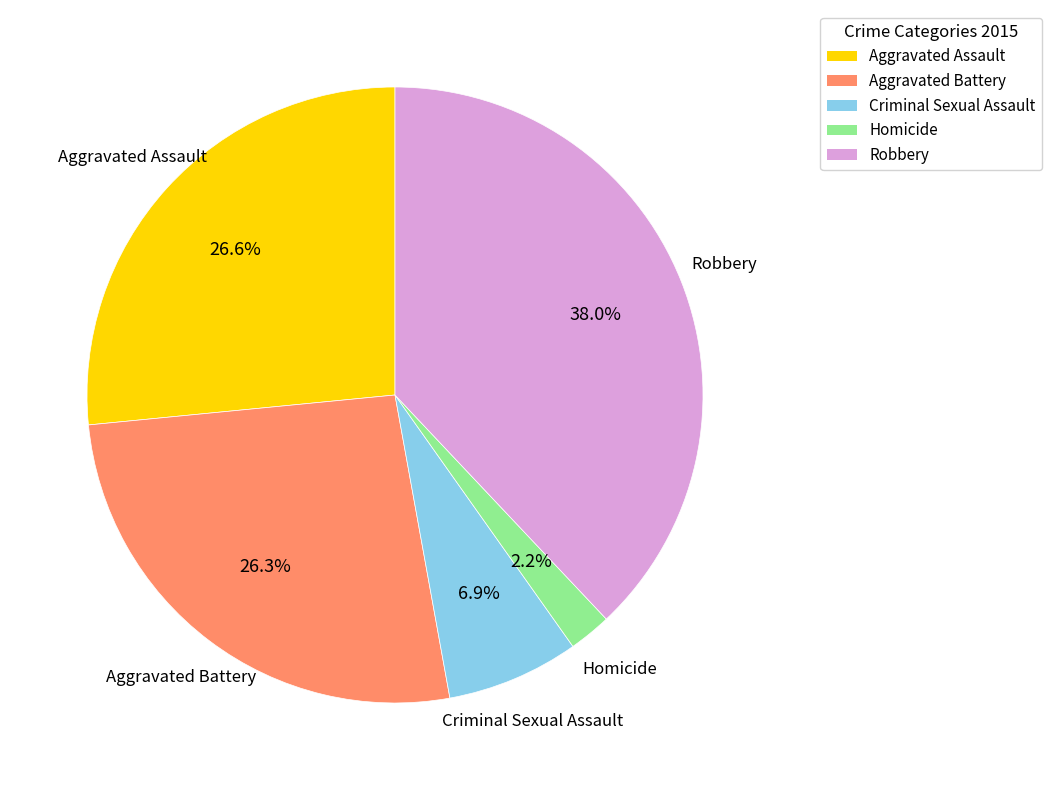

Count the number of slices in the pie.

5